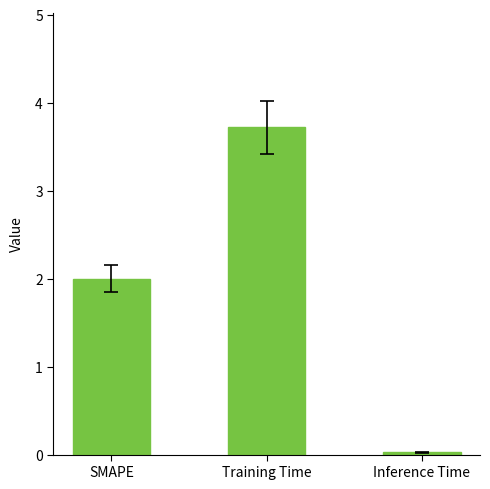

Does the chart contain any negative values?

No